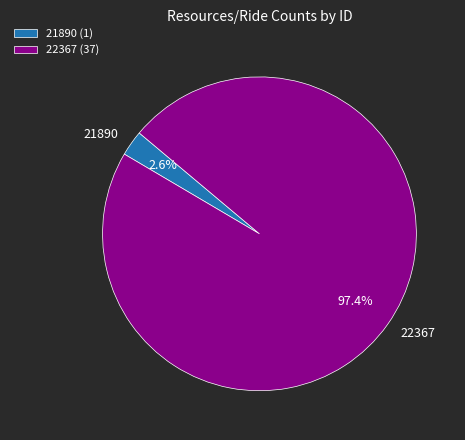

To the nearest percent, what is the difference between the 21890 and 22367 slice percentages?

95%